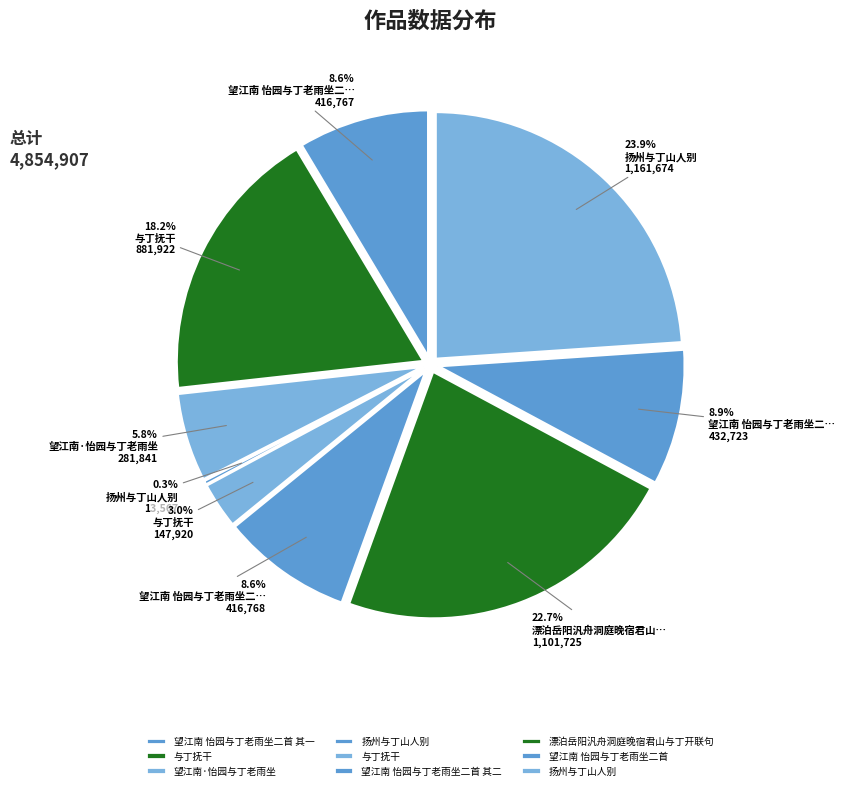

Do 扬州与丁山人别 and 扬州与丁山人别 together represent more than half of the pie?

No